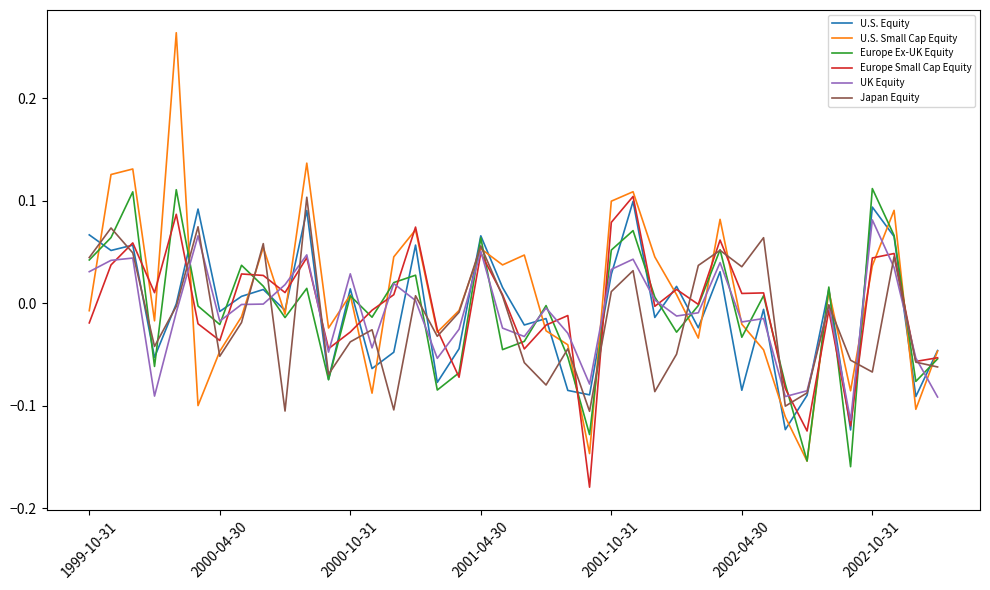

Which series has the widest spread of values?

U.S. Small Cap Equity